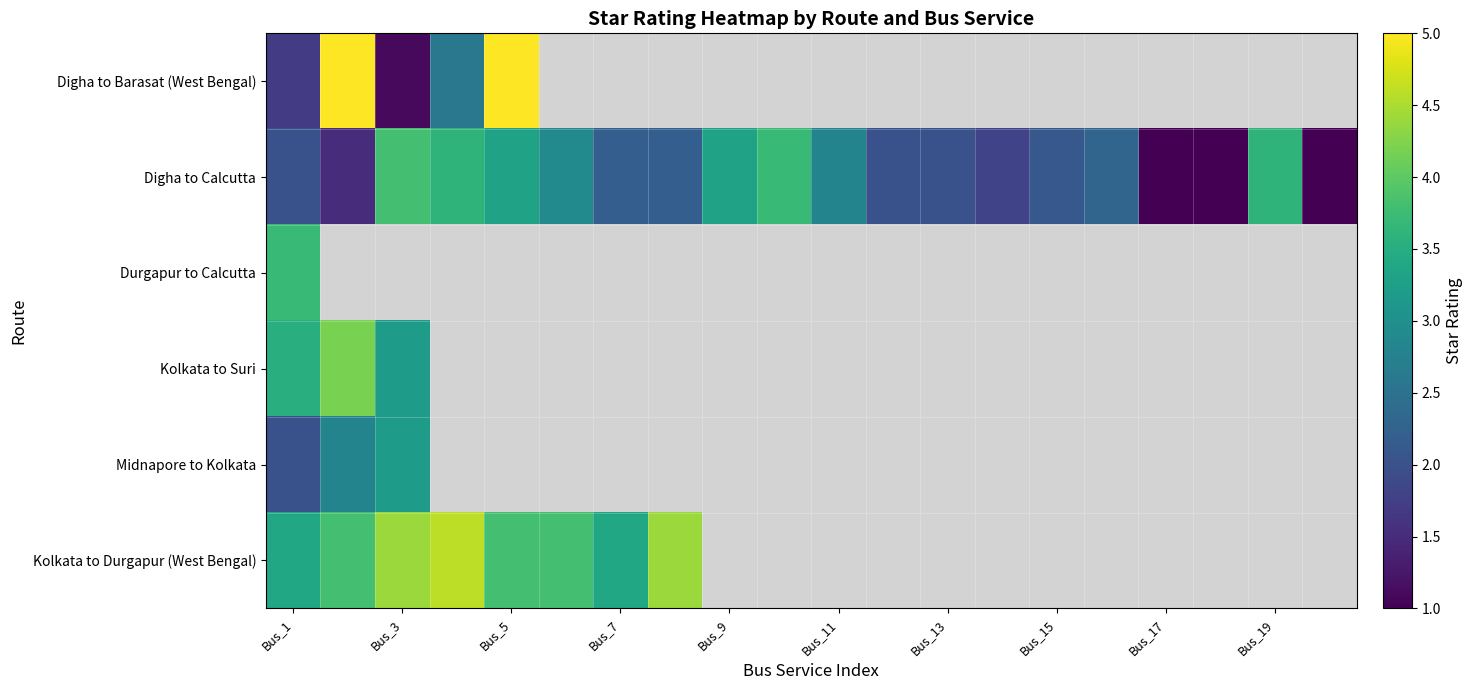

What is the minimum value shown in the chart?

1.0